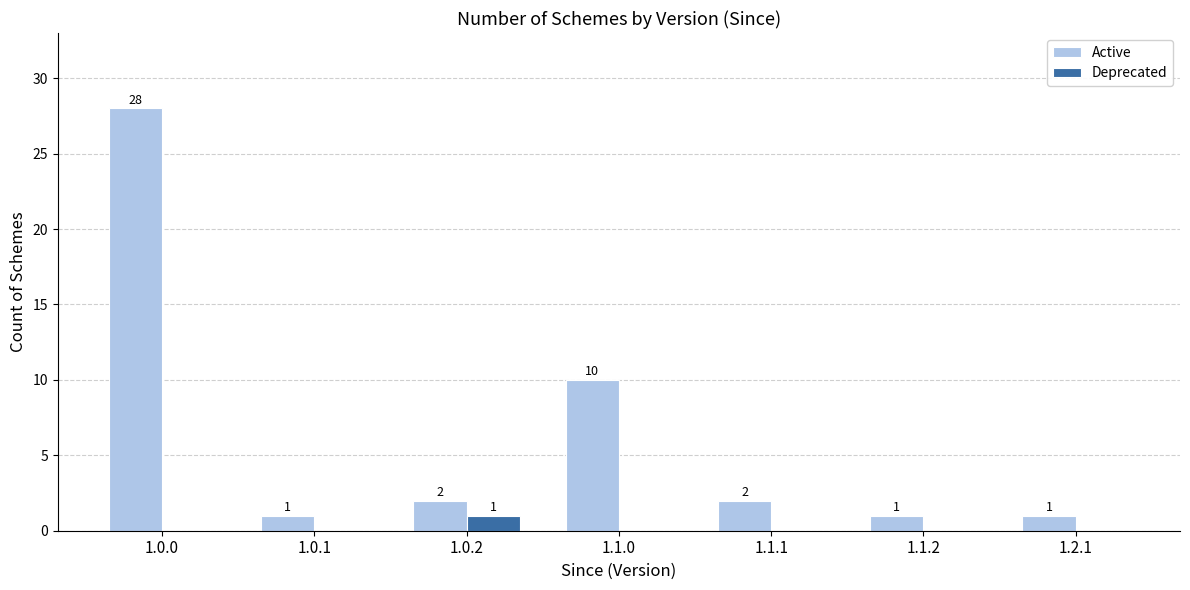

How many groups of bars are there?

7